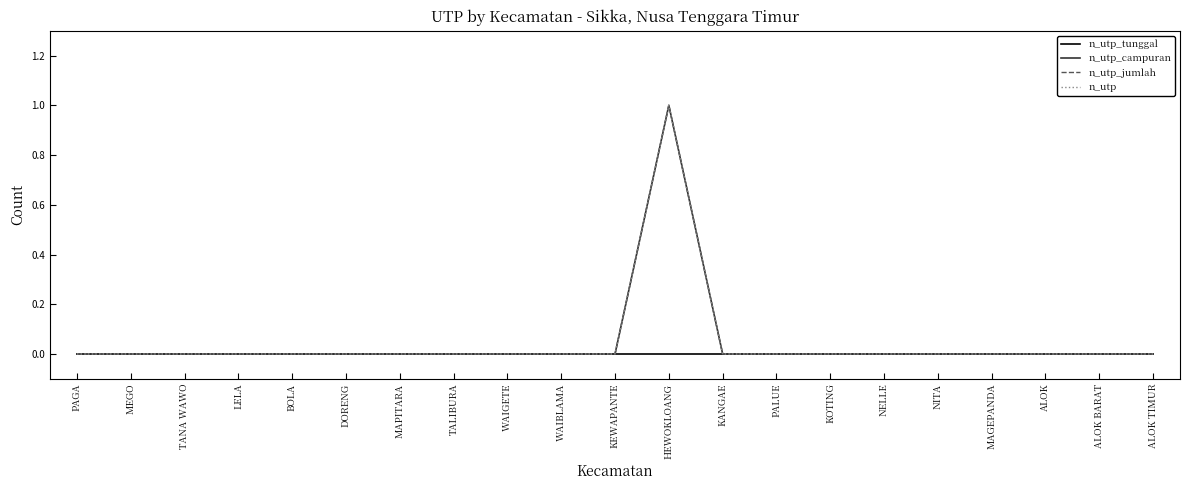

At which category is the sum across all series the highest?

HEWOKLOANG